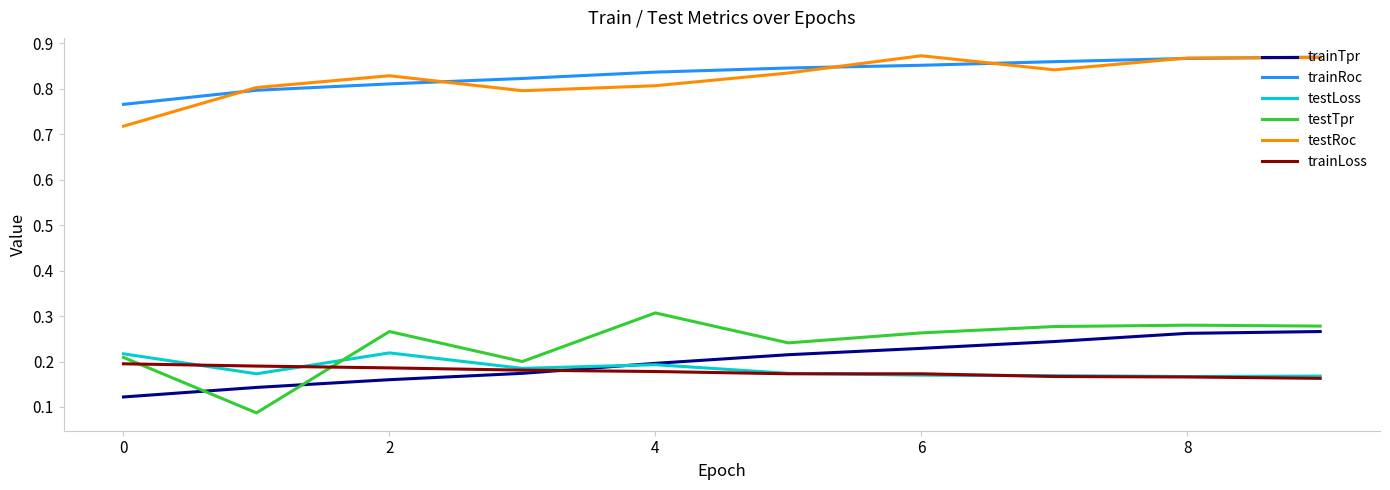

True or false: trainRoc and trainLoss intersect in this chart.

False